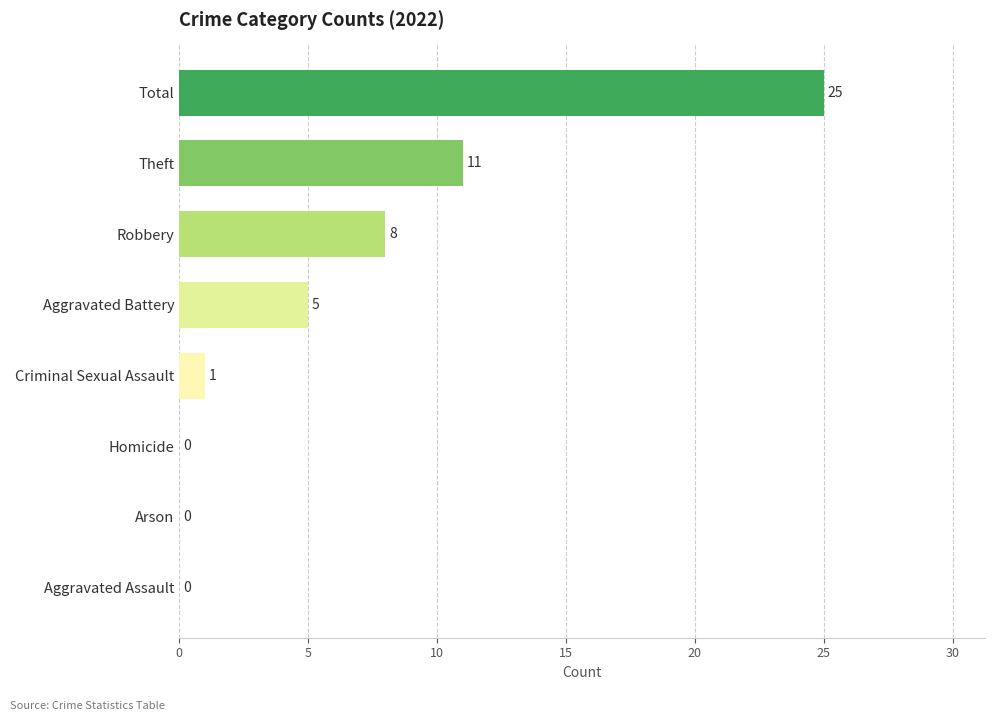

Reading top to bottom, list all the values displayed in this chart.

Total=25	Theft=11	Robbery=8	Aggravated Battery=5	Criminal Sexual Assault=1	Homicide=0	Arson=0	Aggravated Assault=0